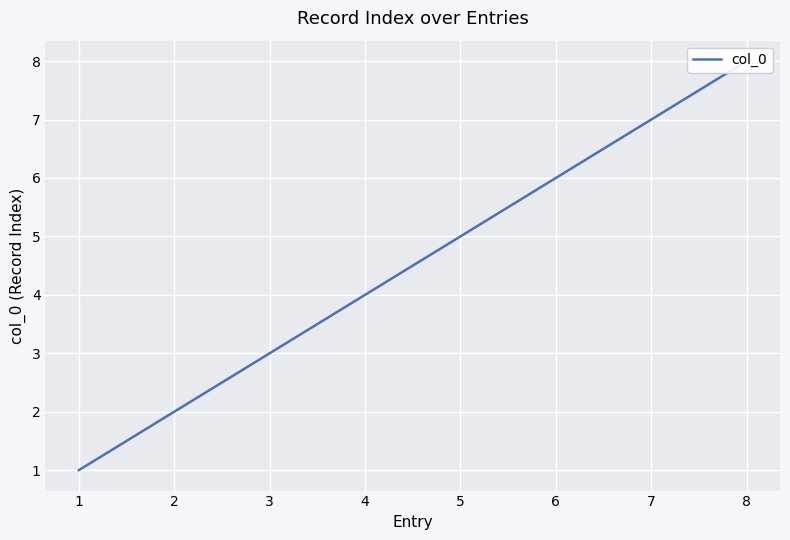

The value at 5 is 9. True or false?

False